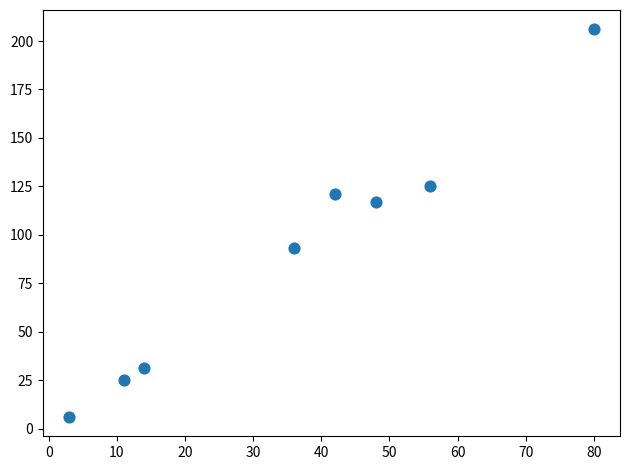

What is the range of X values (max minus min)?

77